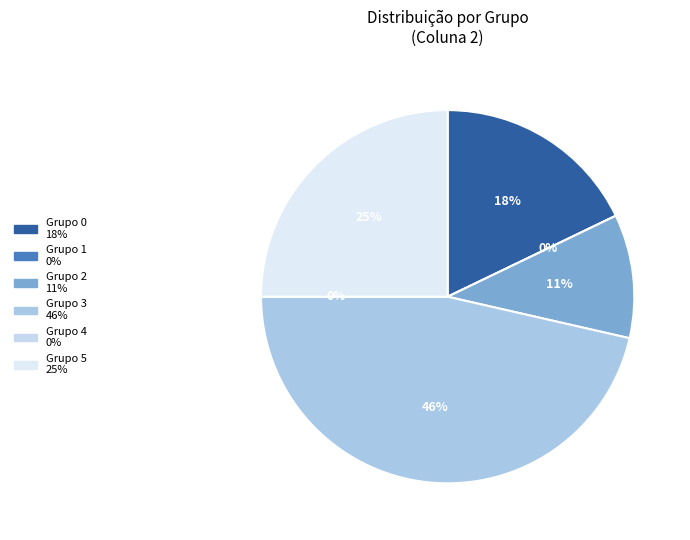

How many segments does this pie chart have?

6